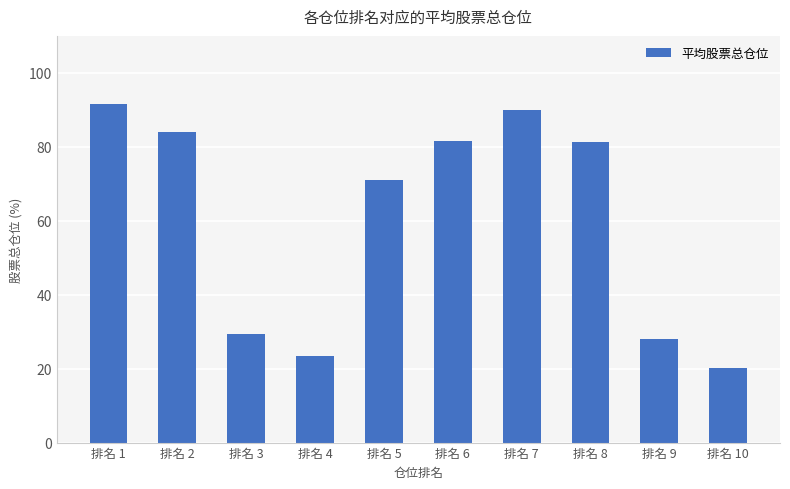

What is the change in value from 排名 6 to 排名 10?

-61.5